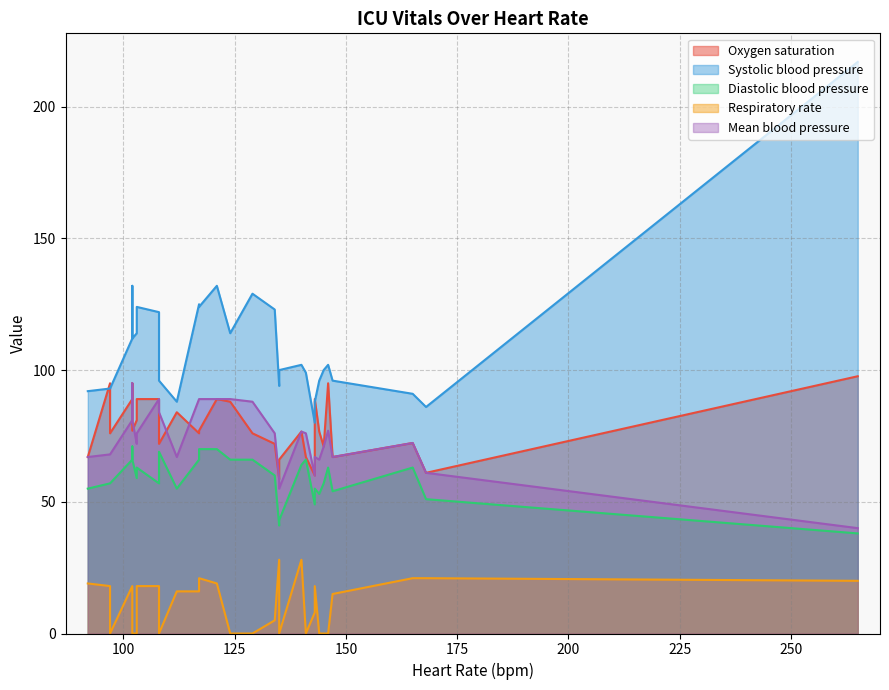

What is the maximum value for Diastolic blood pressure?

71.0